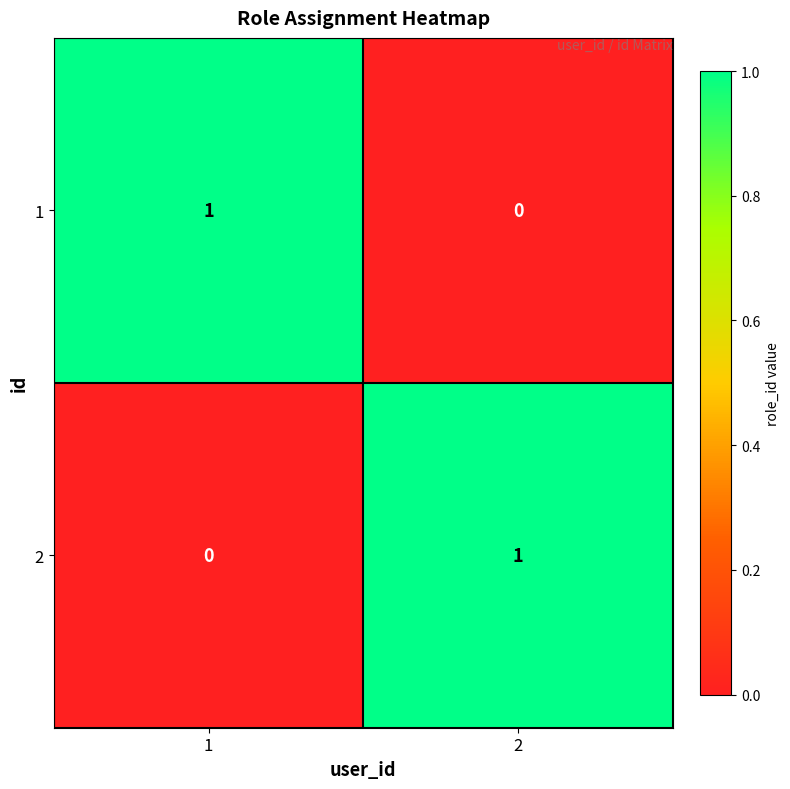

Is the value of 2 at 1 greater than the value of 1 at 1?

No